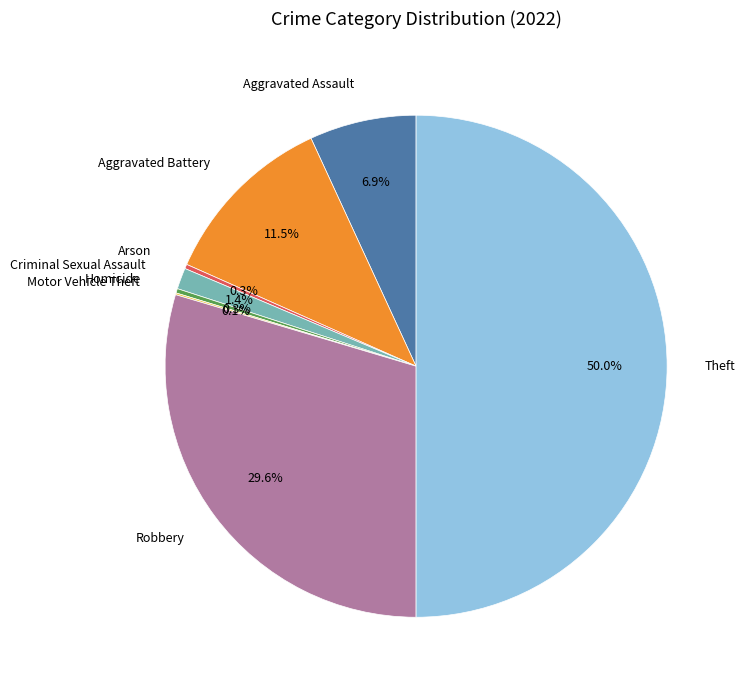

What portion of the pie excludes Theft?

50.0%